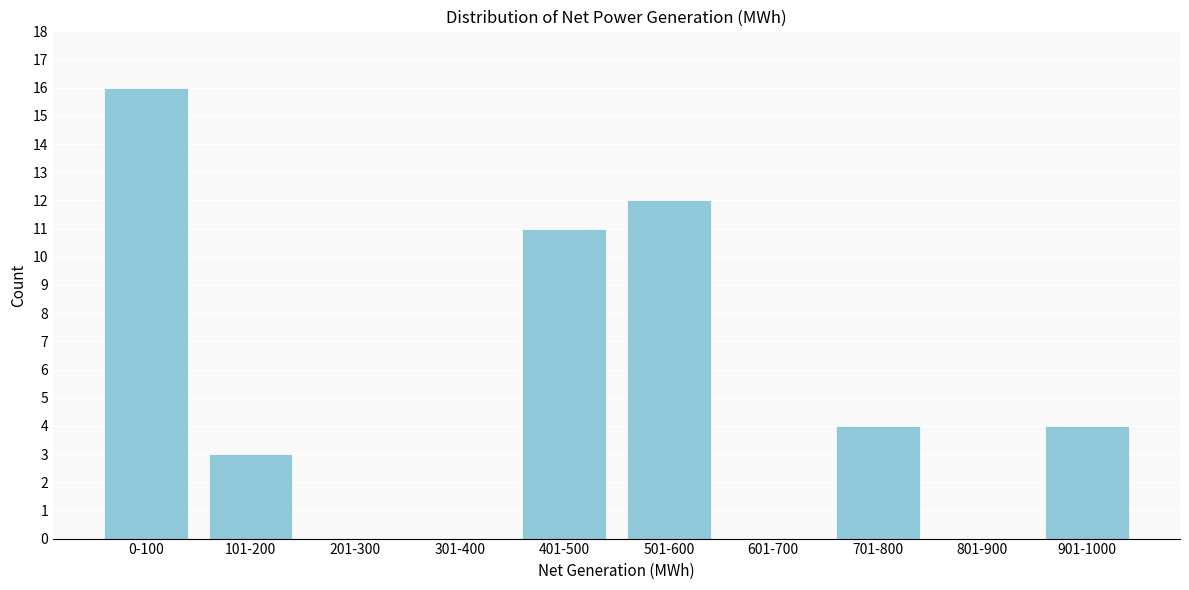

Reading left to right, list all the values displayed in this chart.

0-100=16	101-200=3	201-300=0	301-400=0	401-500=11	501-600=12	601-700=0	701-800=4	801-900=0	901-1000=4